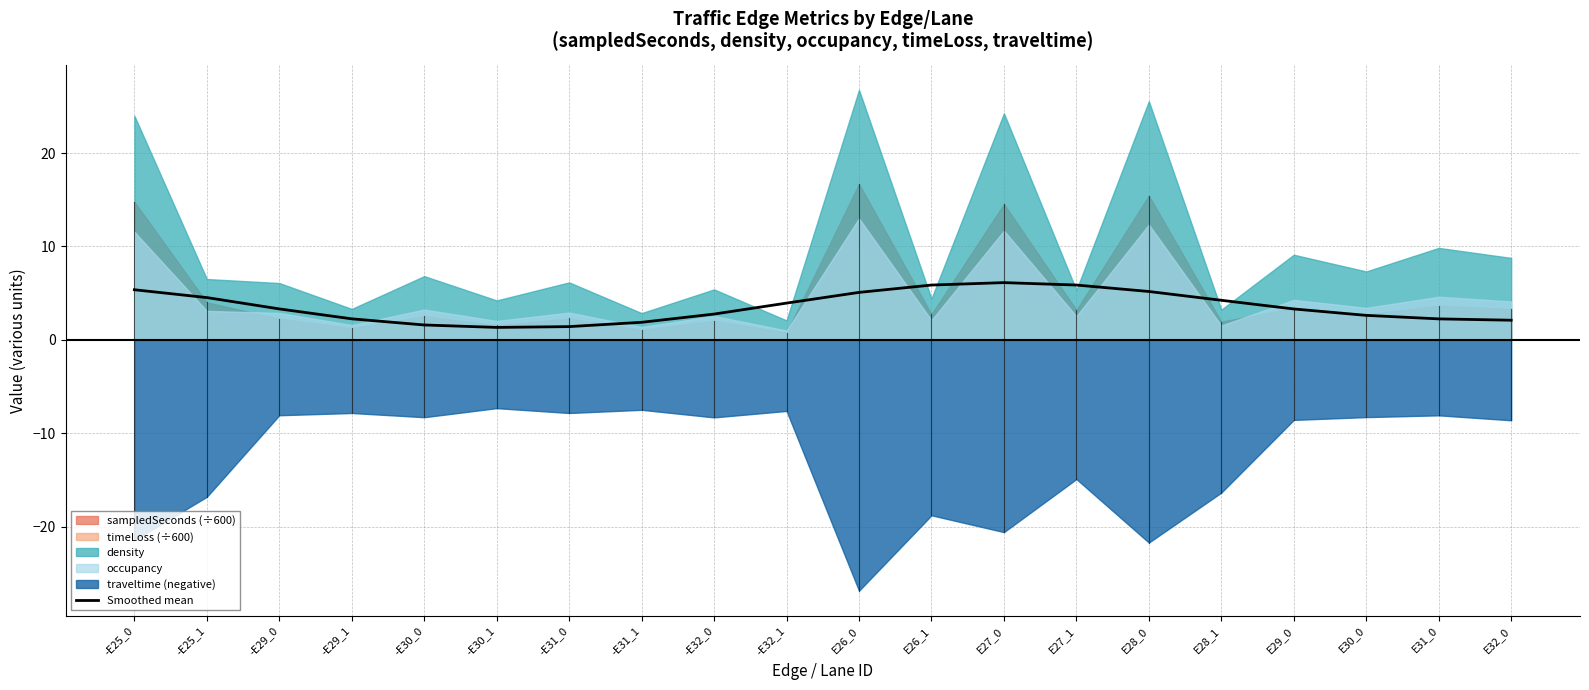

Is it true that the value at E28_1 is 6.1?

False